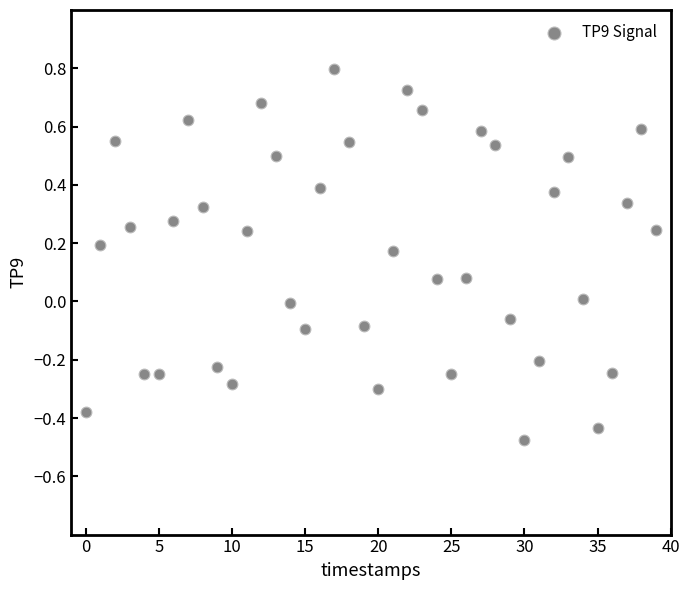

What is the range of Y values (max minus min)?

1.3